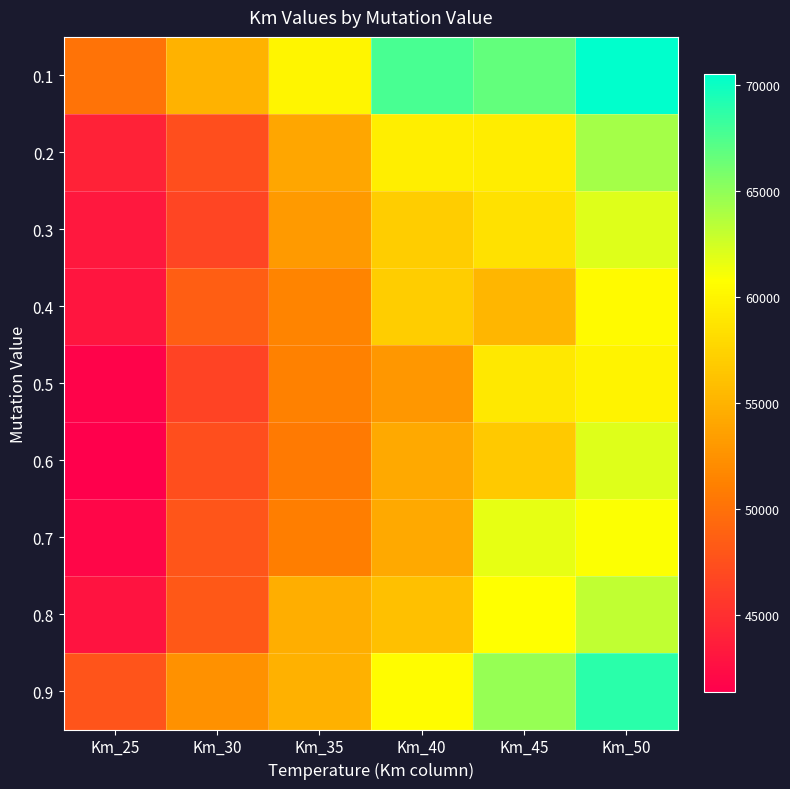

Reading left to right, extract all data points from this chart.

0.1: Km_25=50232.8	Km_30=55037.7	Km_35=60156.8	Km_40=67696.4	Km_45=66660.4	Km_50=70524.9
0.2: Km_25=44110.2	Km_30=47305.5	Km_35=54087.4	Km_40=59568.7	Km_45=59466.2	Km_50=64201.8
0.3: Km_25=43309.3	Km_30=46633.9	Km_35=53139.5	Km_40=57070.6	Km_45=58470.1	Km_50=62021.7
0.4: Km_25=42978.0	Km_30=48586.6	Km_35=51490.8	Km_40=57027.0	Km_45=55291.3	Km_50=60487.1
0.5: Km_25=41662.0	Km_30=46525.7	Km_35=51195.5	Km_40=52940.7	Km_45=59079.6	Km_50=59825.3
0.6: Km_25=41378.9	Km_30=47395.5	Km_35=50751.7	Km_40=54350.3	Km_45=56719.0	Km_50=62018.1
0.7: Km_25=41900.3	Km_30=47948.8	Km_35=51041.2	Km_40=54318.8	Km_45=61686.7	Km_50=60874.1
0.8: Km_25=42933.6	Km_30=48169.4	Km_35=54620.5	Km_40=56015.0	Km_45=60840.1	Km_50=63185.2
0.9: Km_25=47866.1	Km_30=52489.0	Km_35=54855.8	Km_40=60578.8	Km_45=64802.0	Km_50=68900.2